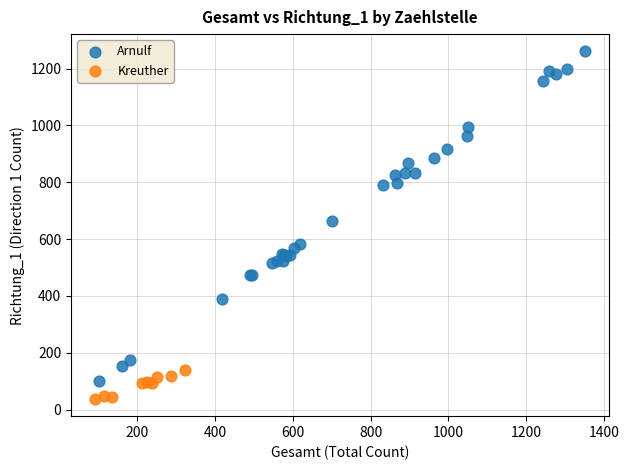

Which series reaches the minimum Y coordinate?

Kreuther